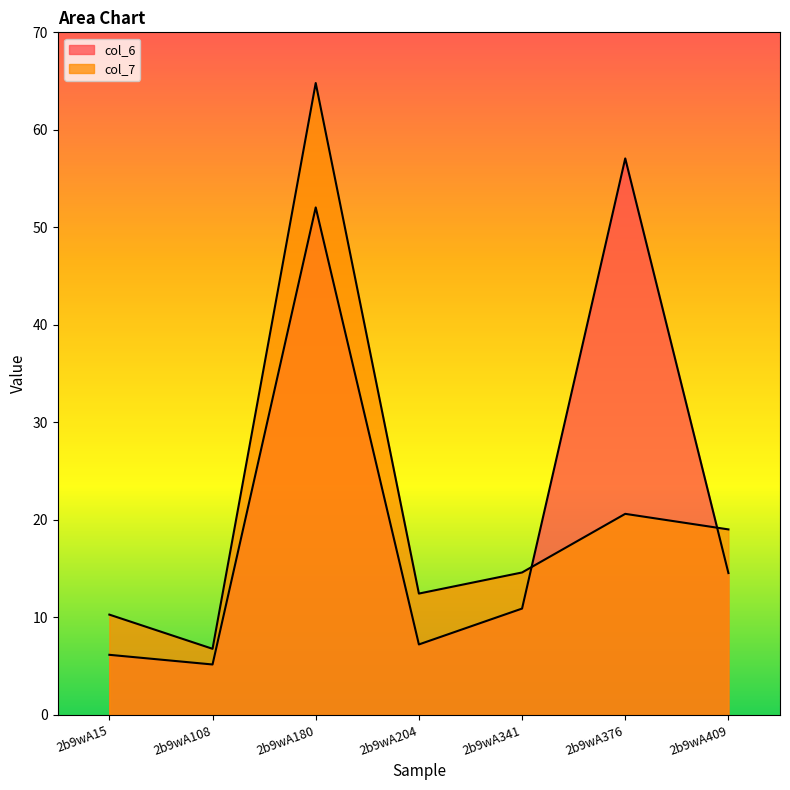

What is the value of the col_7 point at the 4th from the left?

12.4